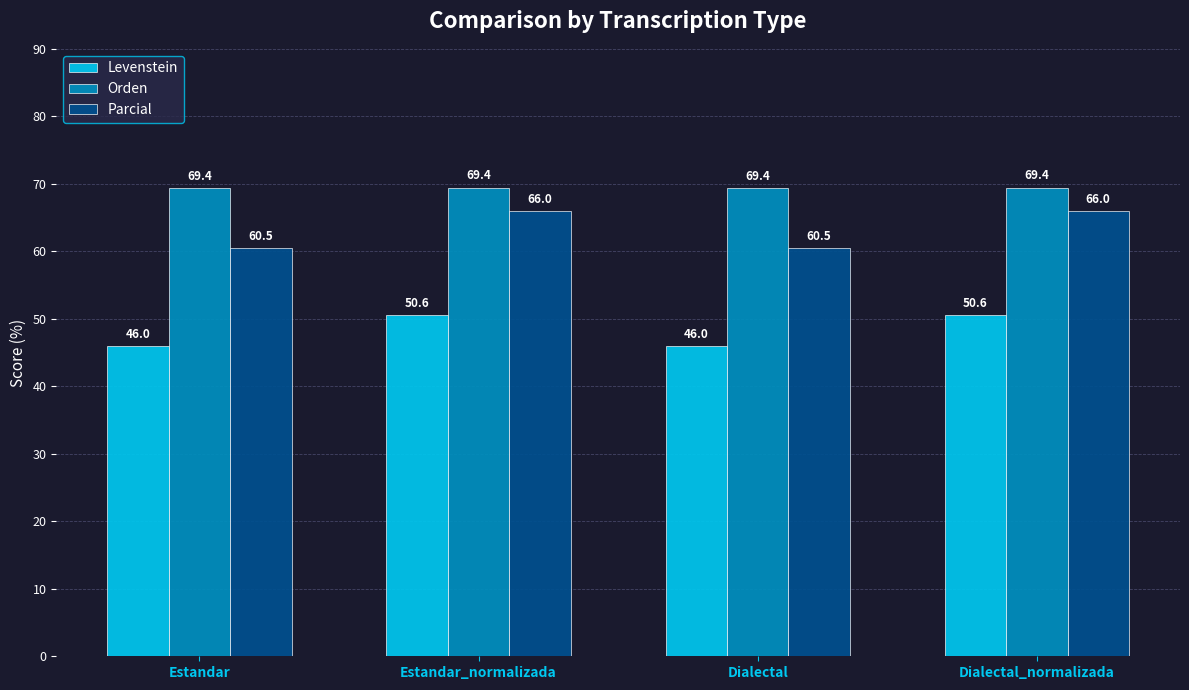

What is the label of the 3rd bar from the left?

Dialectal